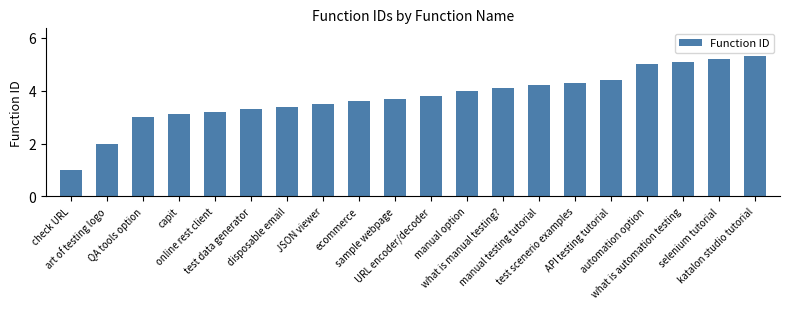

What is the sum of all values?

75.2